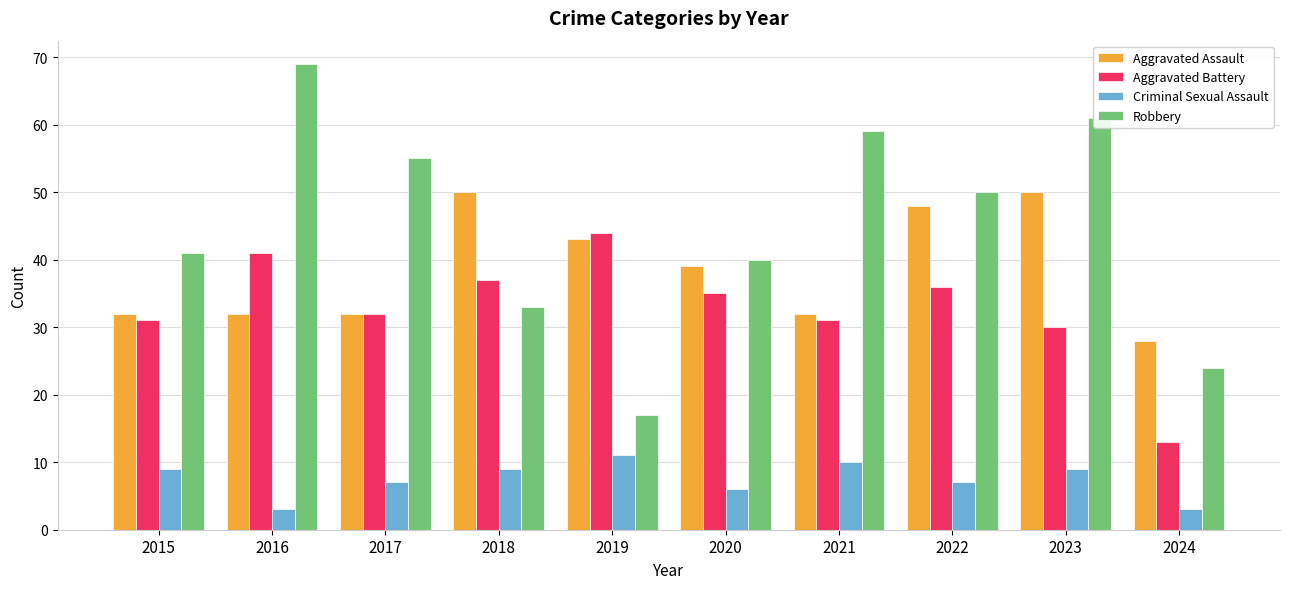

What is the maximum value shown in the chart?

69